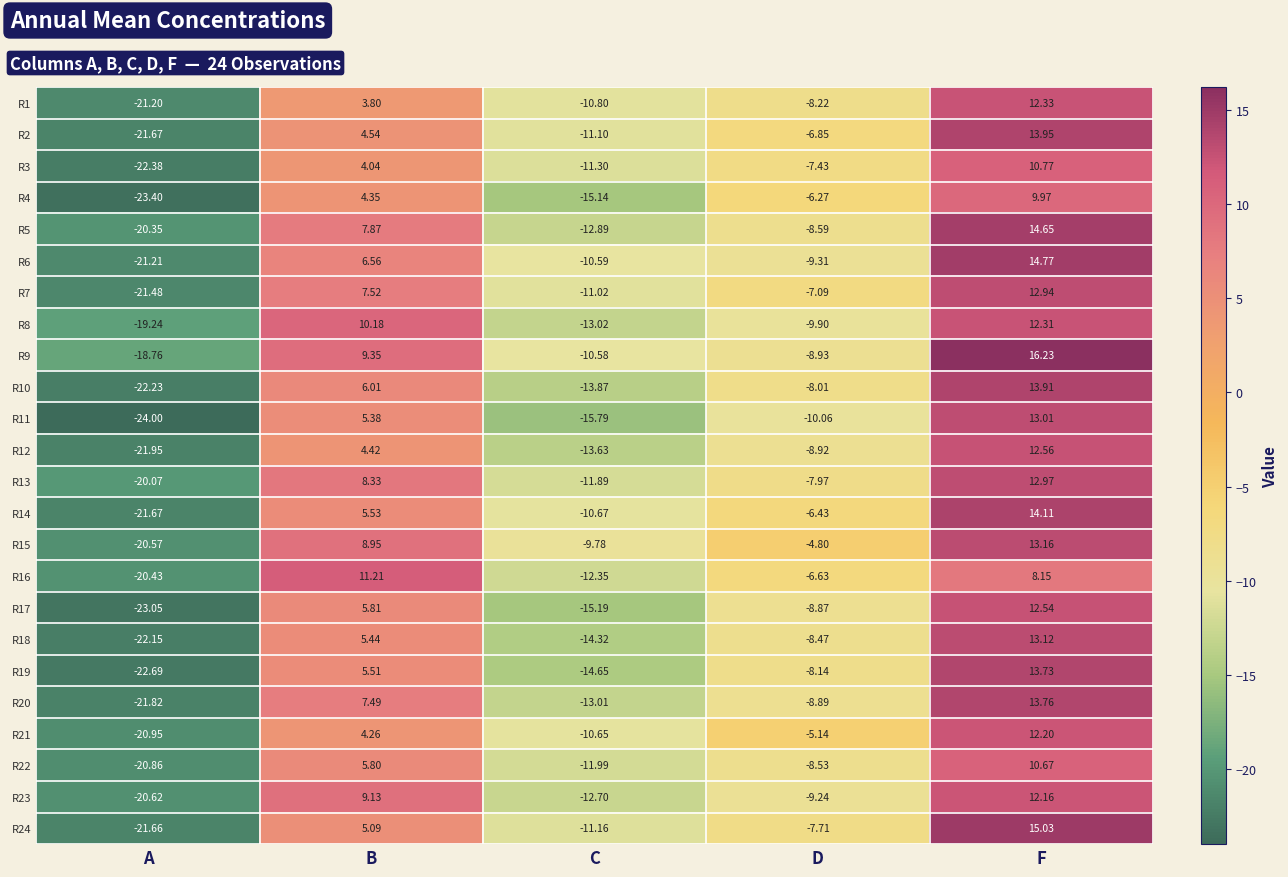

Where does the R4 series first go above -6?

B